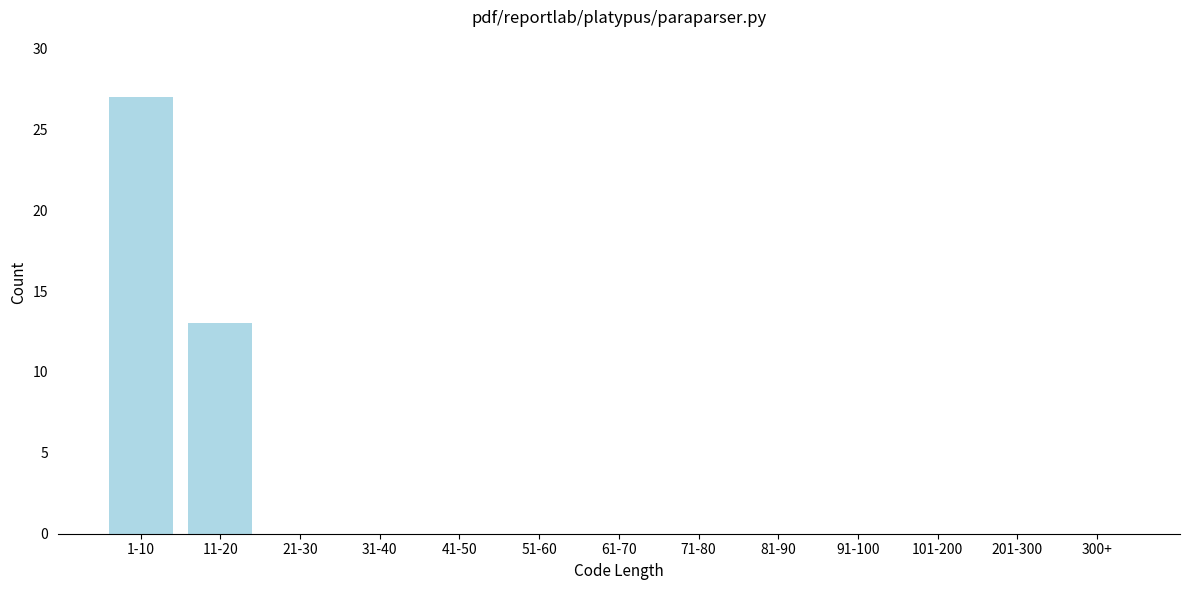

Reading left to right, what are all the values shown in this chart?

1-10=27	11-20=13	21-30=0	31-40=0	41-50=0	51-60=0	61-70=0	71-80=0	81-90=0	91-100=0	101-200=0	201-300=0	300+=0